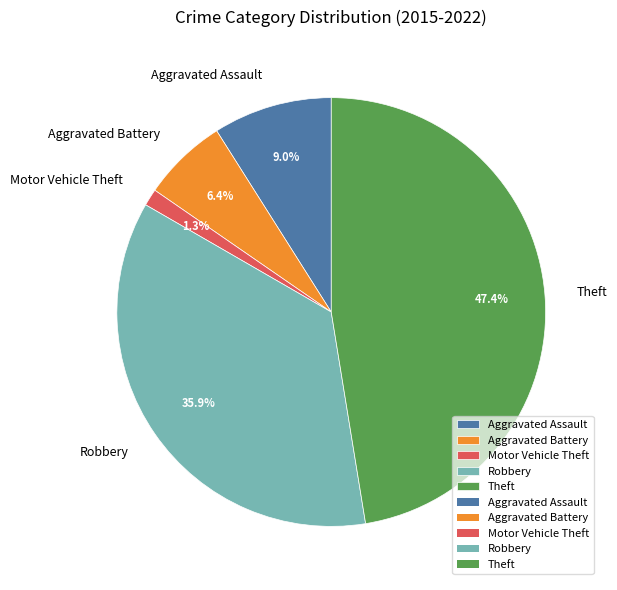

To the nearest percent, what is the combined percentage of Robbery and Theft?

83%